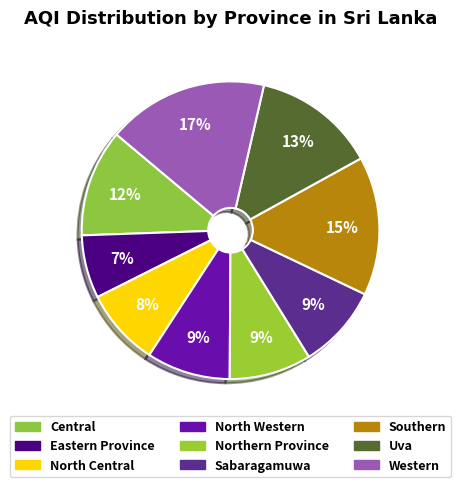

Count the number of slices in the pie.

9